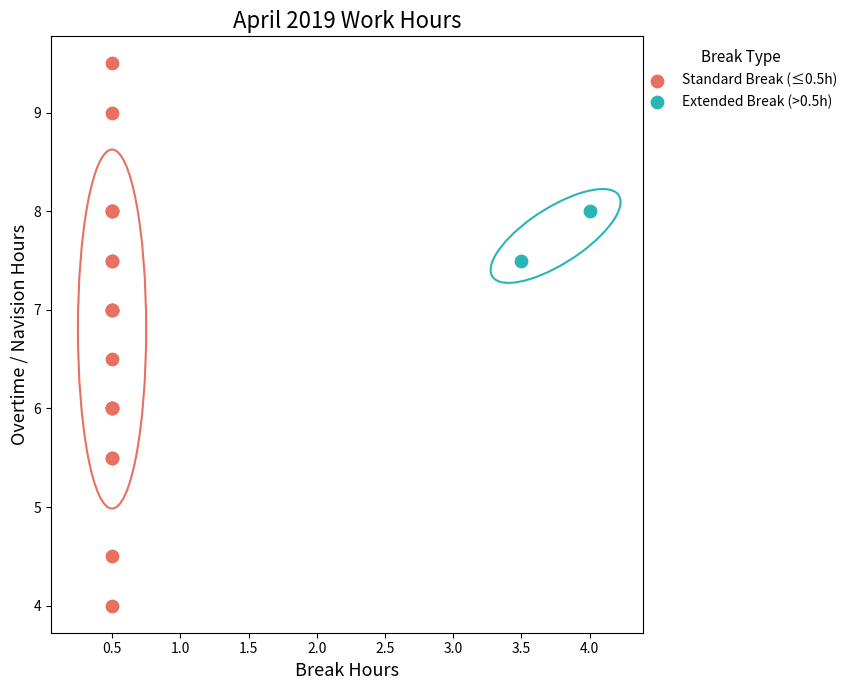

Which series reaches the maximum Y coordinate?

Standard Break (≤0.5h)